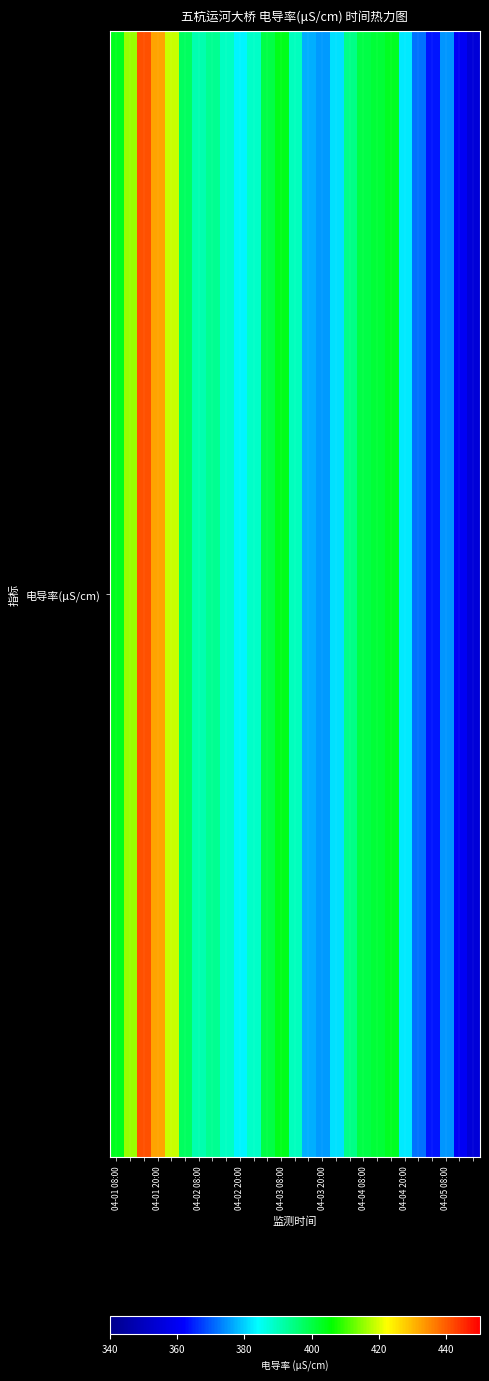

Is it true that the value at 04-04 08:00 is 202.0?

False